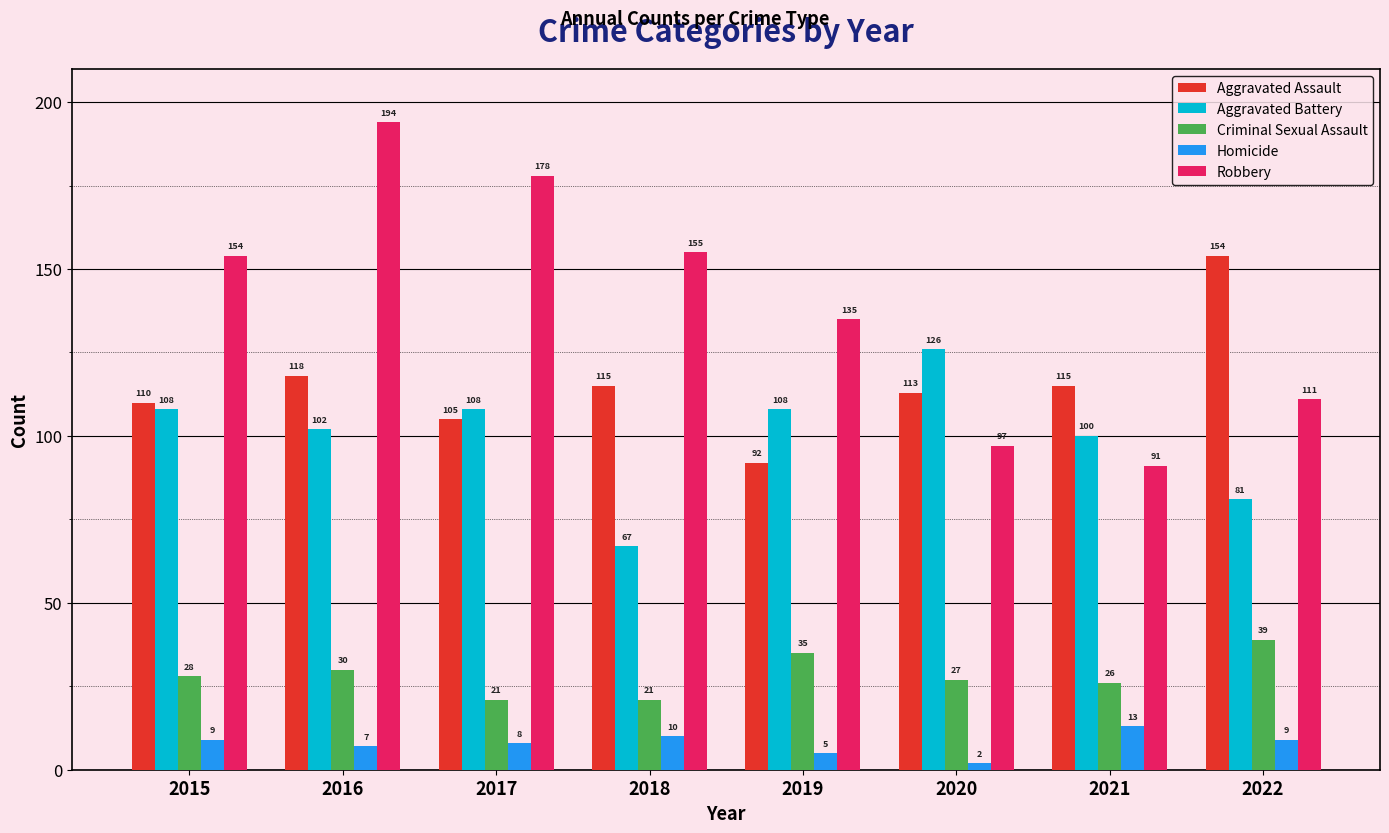

Reading left to right, what are all the values shown in this chart?

Aggravated Assault: 2015=110	2016=118	2017=105	2018=115	2019=92	2020=113	2021=115	2022=154
Aggravated Battery: 2015=108	2016=102	2017=108	2018=67	2019=108	2020=126	2021=100	2022=81
Criminal Sexual Assault: 2015=28	2016=30	2017=21	2018=21	2019=35	2020=27	2021=26	2022=39
Homicide: 2015=9	2016=7	2017=8	2018=10	2019=5	2020=2	2021=13	2022=9
Robbery: 2015=154	2016=194	2017=178	2018=155	2019=135	2020=97	2021=91	2022=111